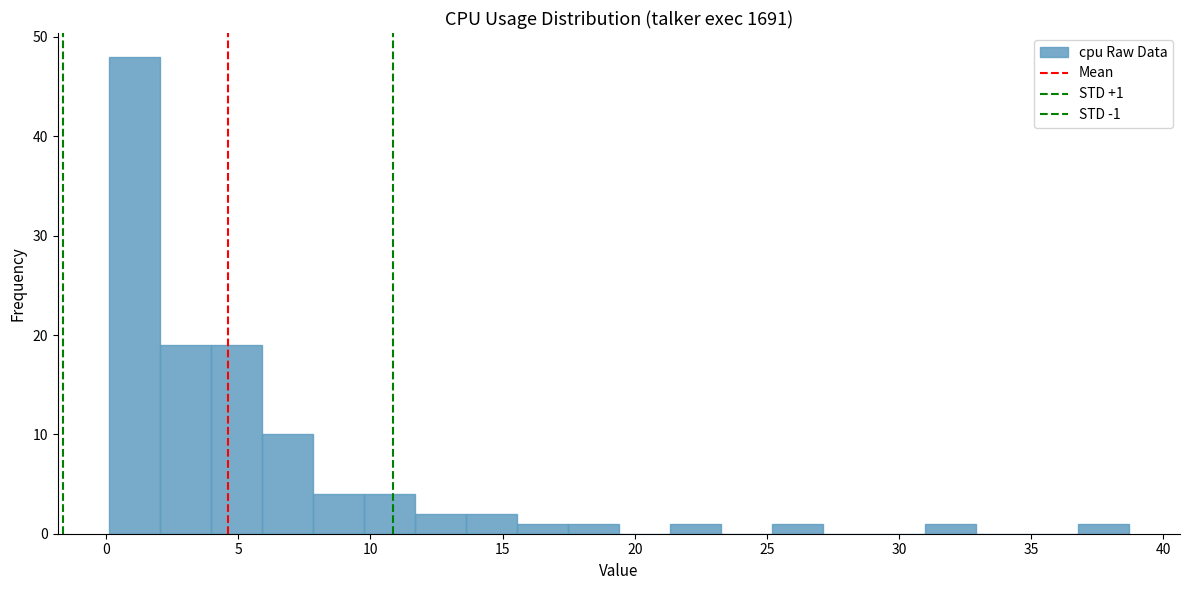

Around what value on the x-axis is the tallest bar? Give the approximate position of its centre, as read against the axis.

1.0